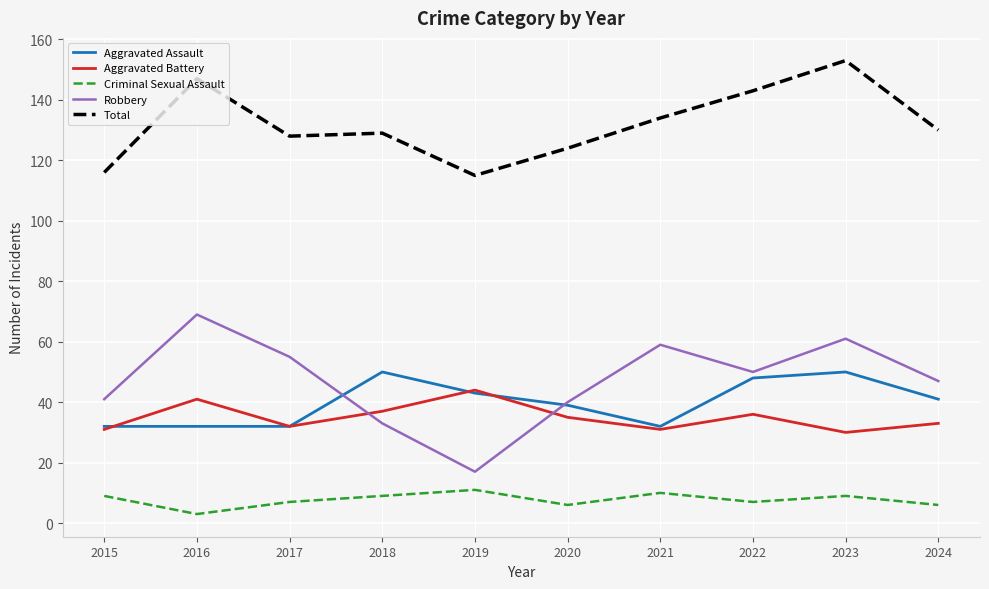

Read the Criminal Sexual Assault value at 2017.

7